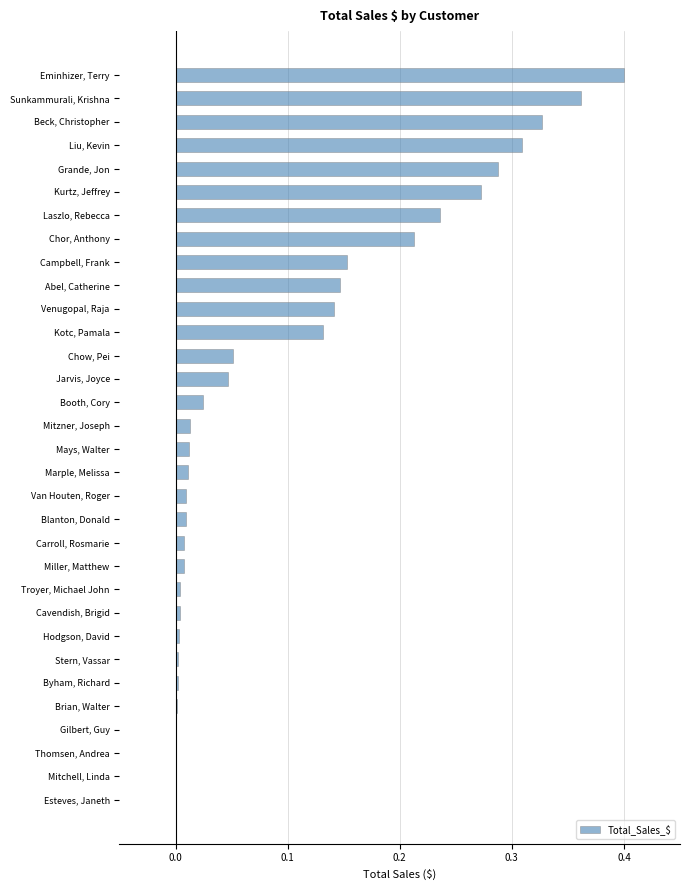

Between Sunkammurali, Krishna and Jarvis, Joyce, which is larger?

Sunkammurali, Krishna